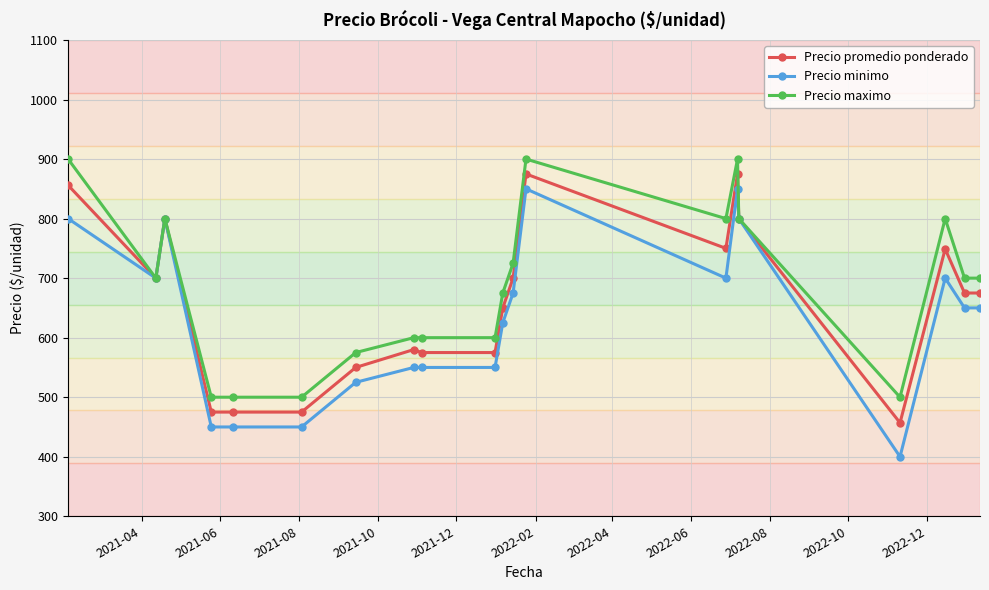

True or false: Precio minimo has more than 2 interior local peaks.

True